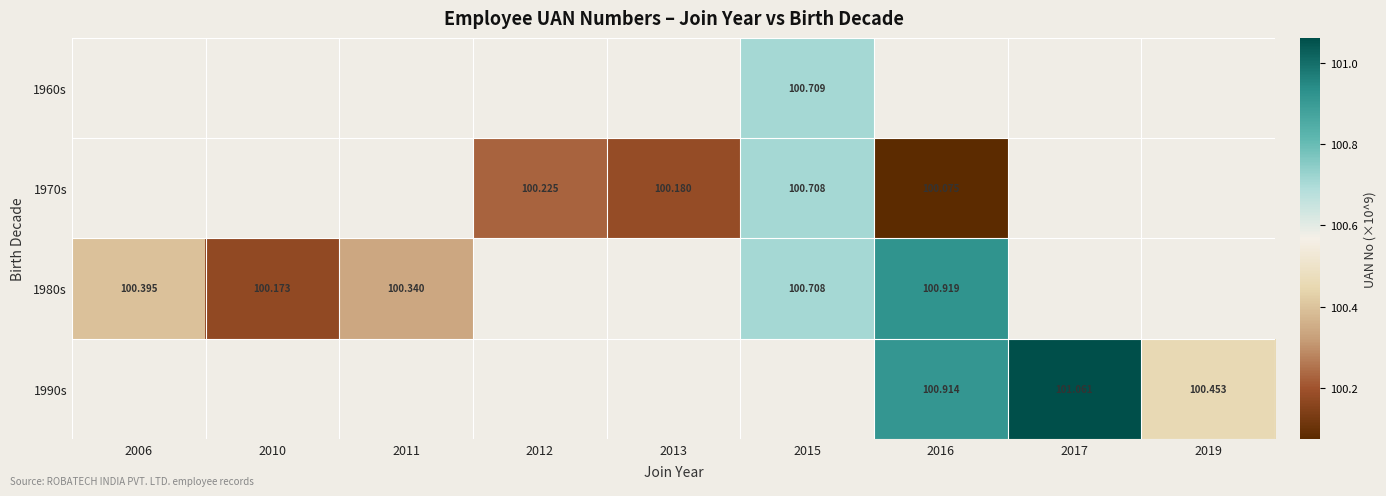

Between 2016 and 2017, which series saw the biggest shift?

1990s